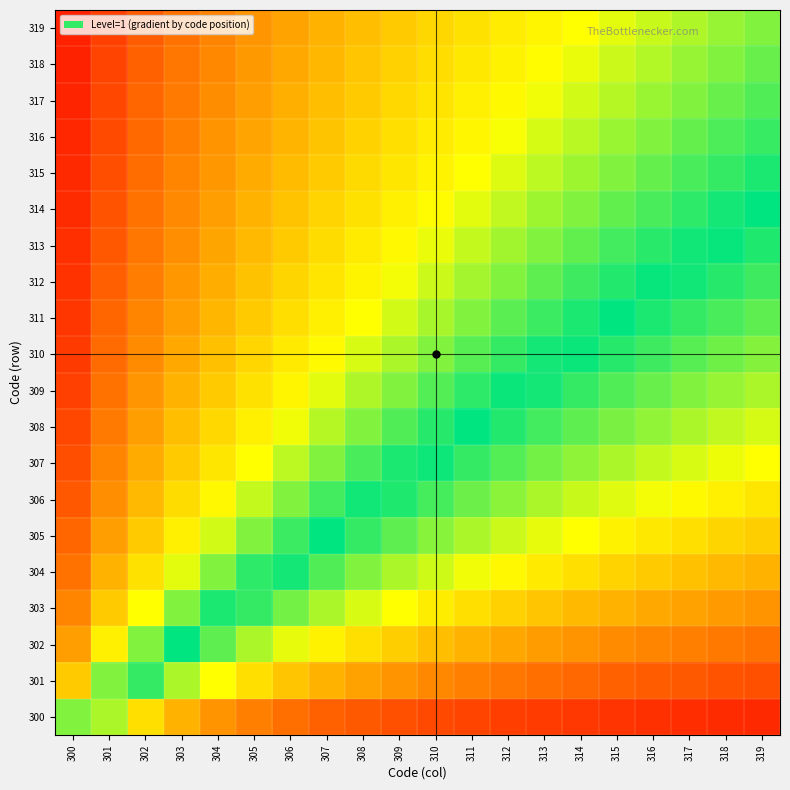

How many categories are shown in the chart?

20